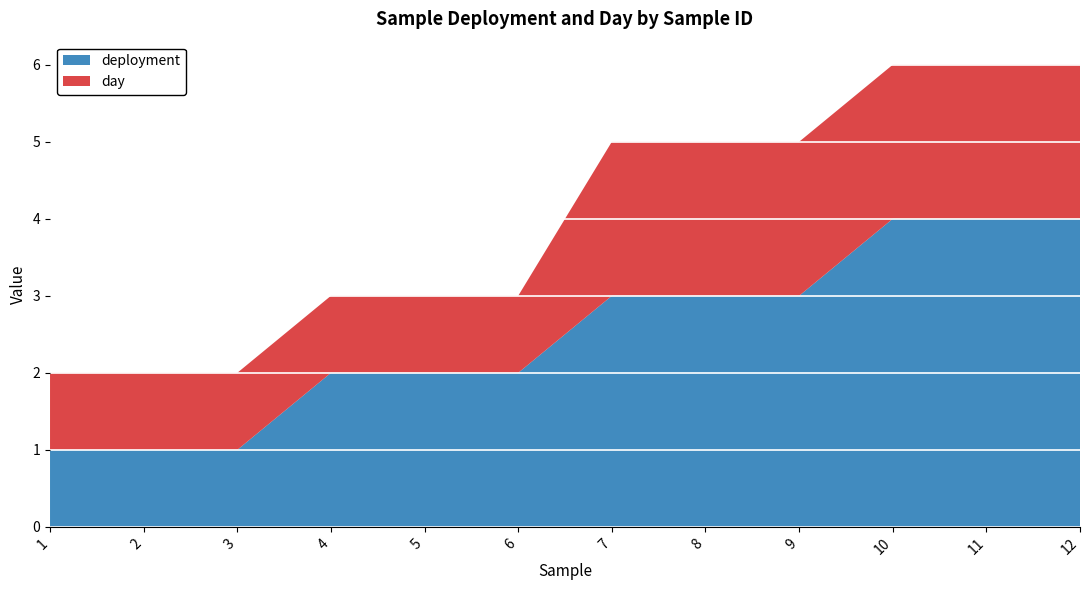

What is the total value across all series at 8?

5